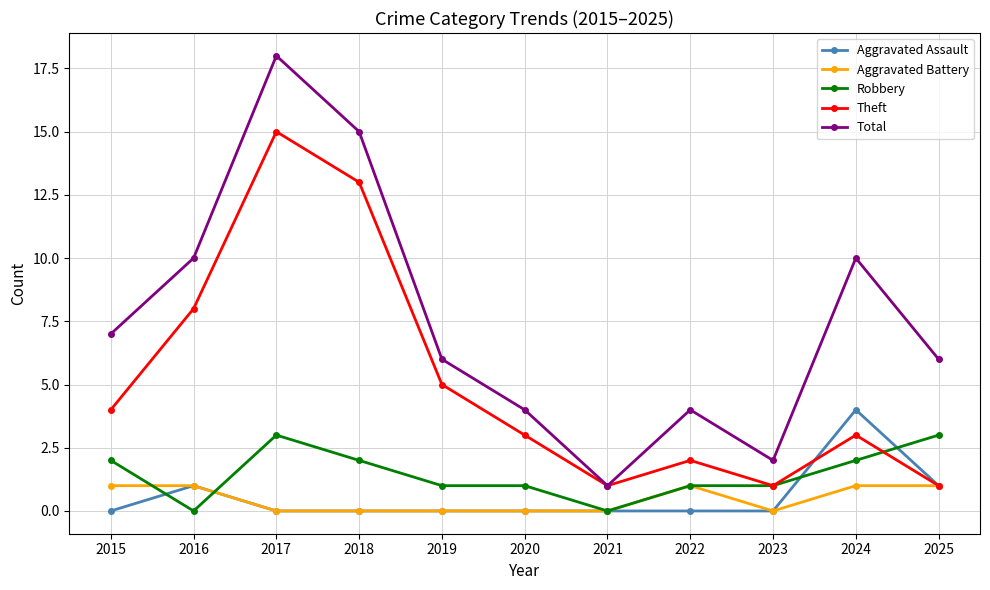

What is the value of the Robbery point at the 9th from the left?

1